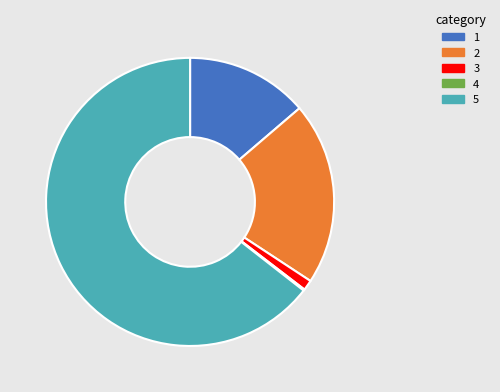

Is there any slice that represents more than half of the pie?

Yes